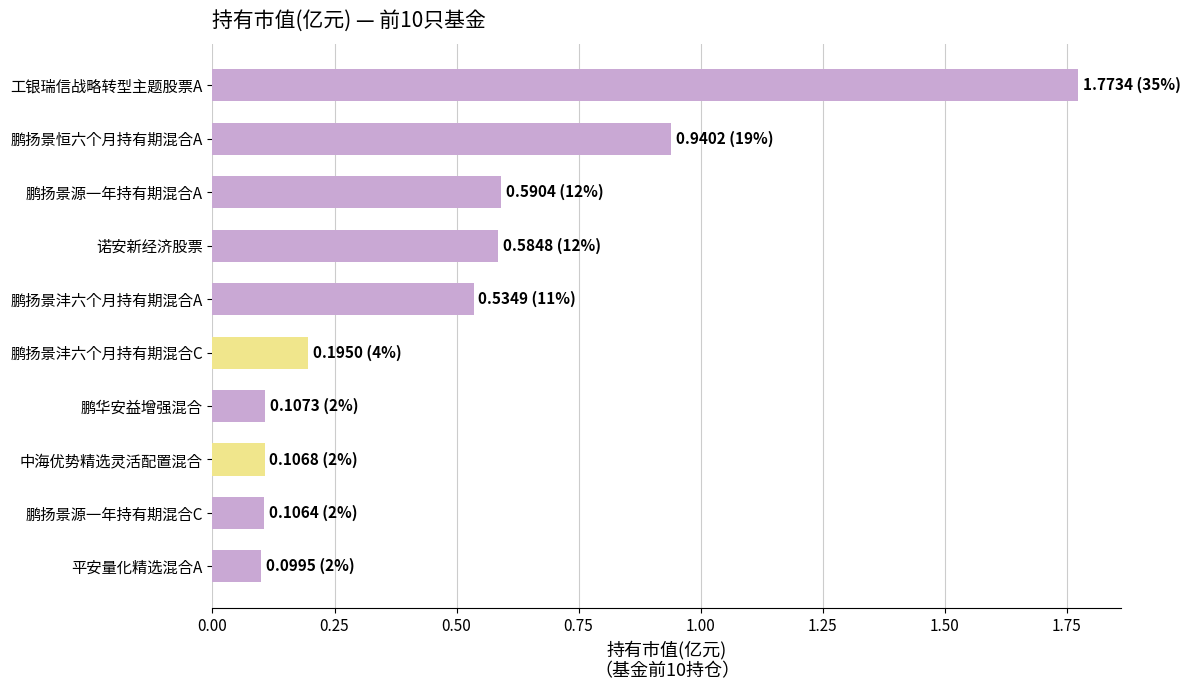

What value does the data have at 诺安新经济股票?

0.6